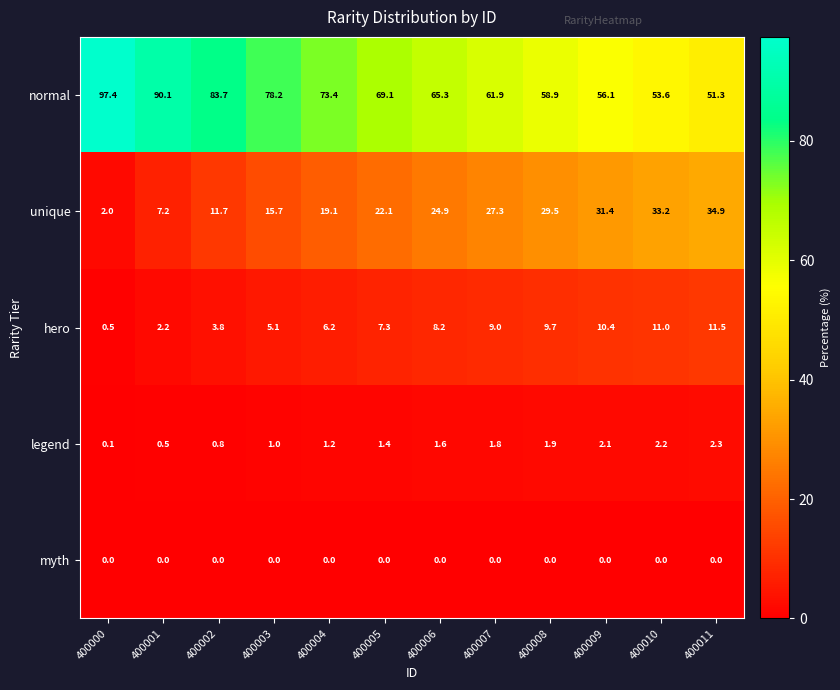

What is the difference between the highest and lowest values at 400011?

51.3